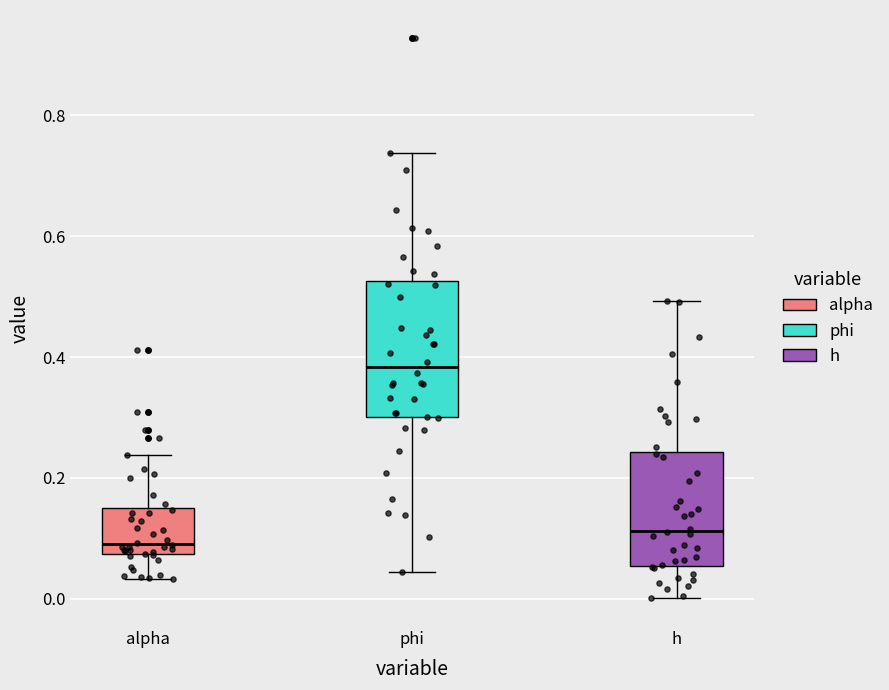

Where is the lower edge of the box for alpha on the y-axis? The values are not printed on the chart, so give them approximately, as read against the axis.

0.08